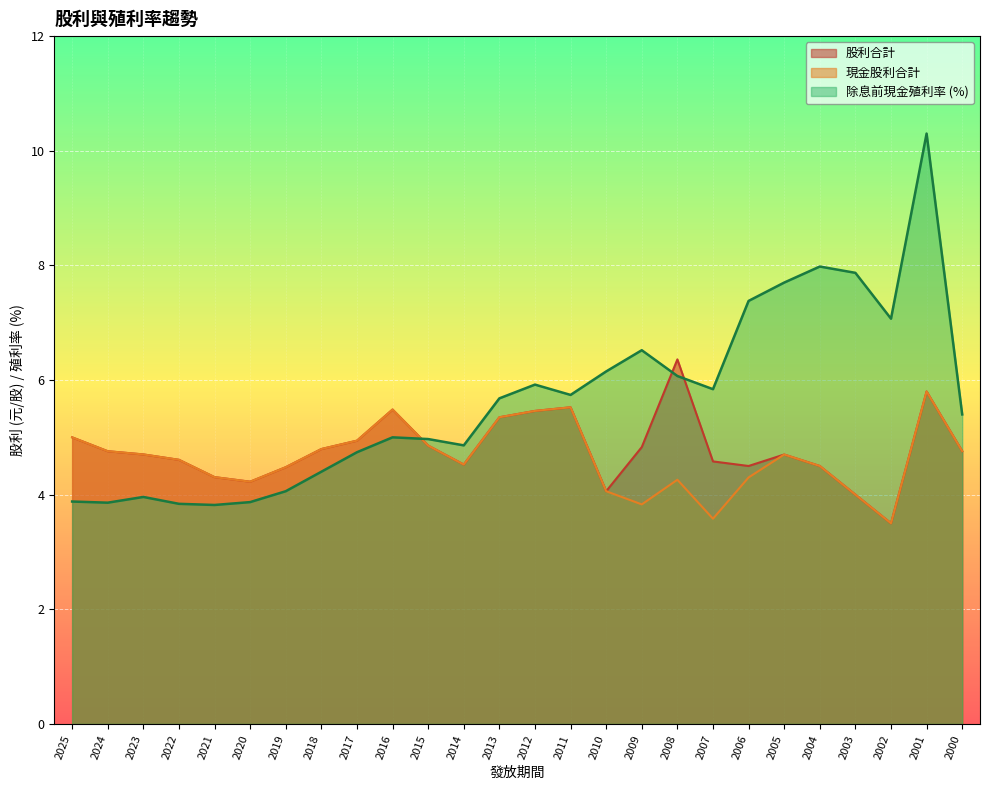

Where is the first local maximum for 除息前股價現金殖利率?

2023